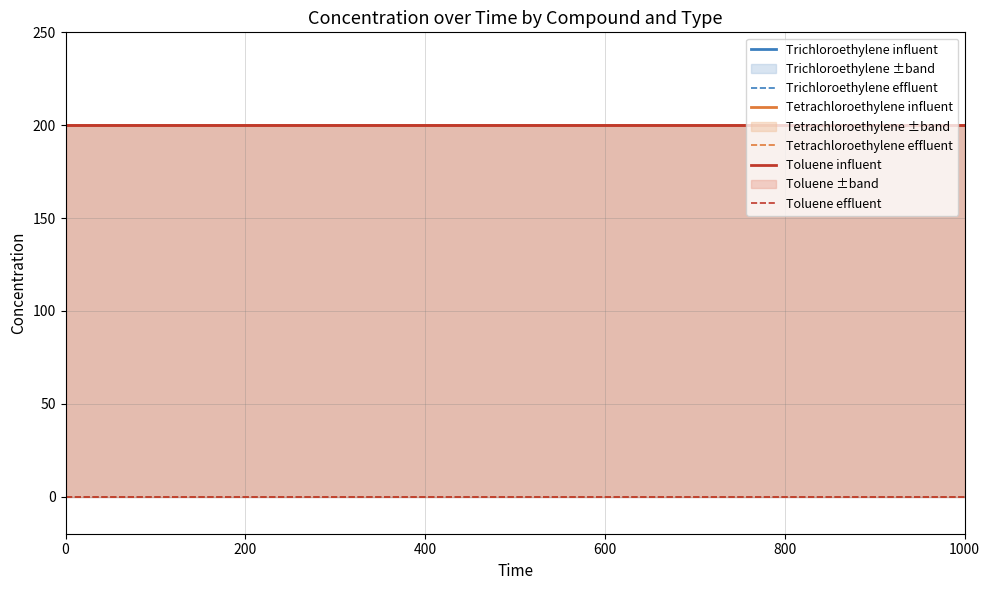

Is it true that Trichloroethylene influent equals 333 at 1000?

False